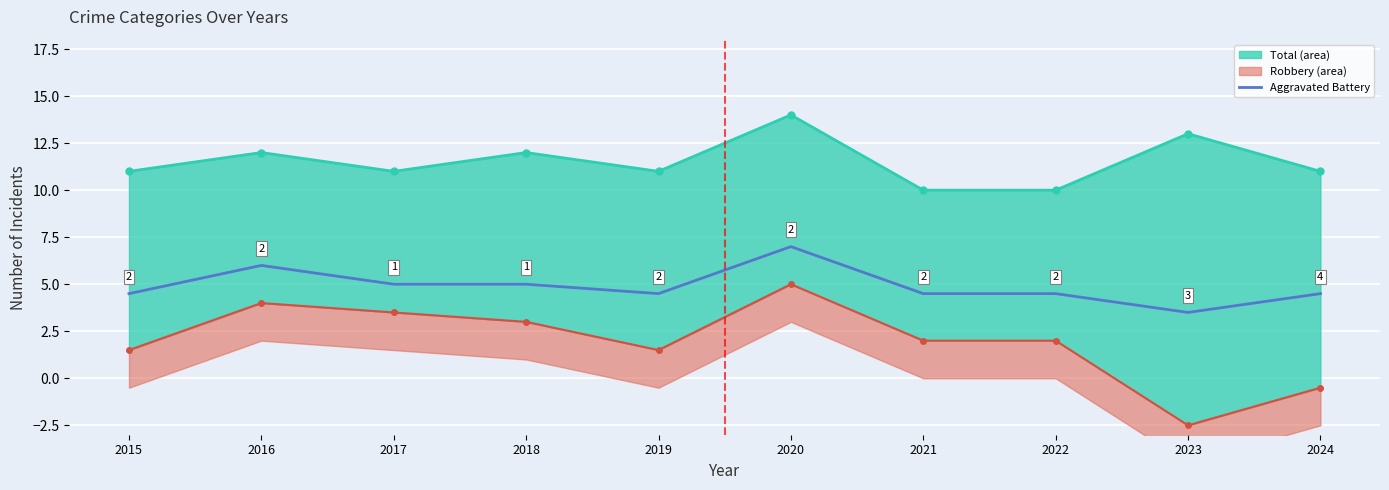

At which label does Aggravated Battery first exceed 4?

2015